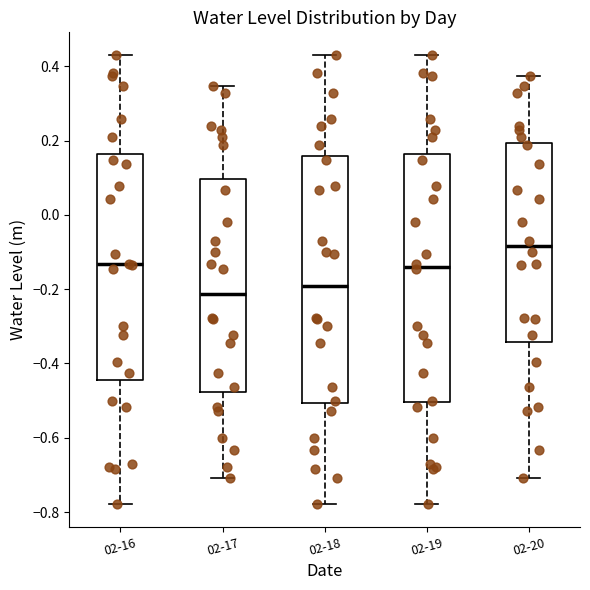

Where does the upper whisker of the box for 02-16 end on the y-axis? The values are not printed on the chart, so give them approximately, as read against the axis.

0.44